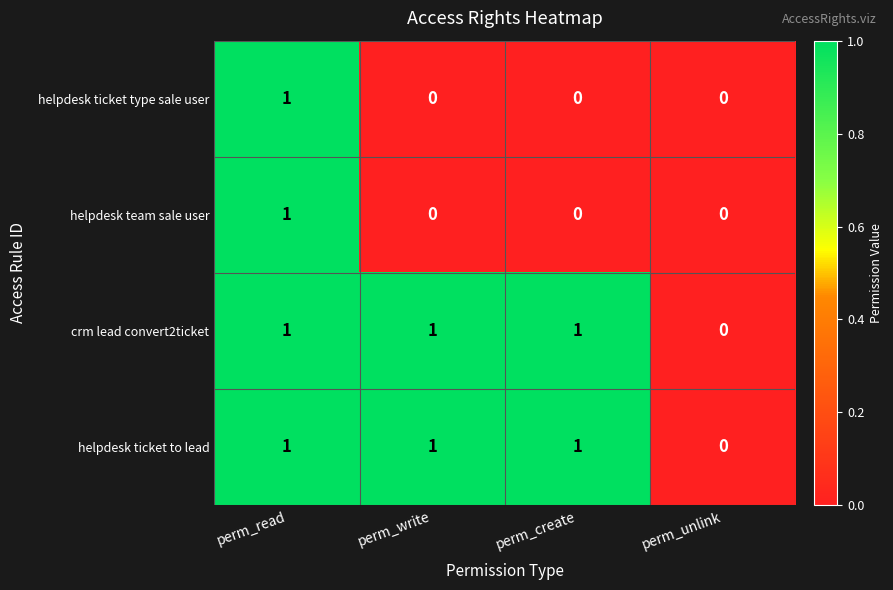

Count the helpdesk team sale user values in the range 0 to 1.

4